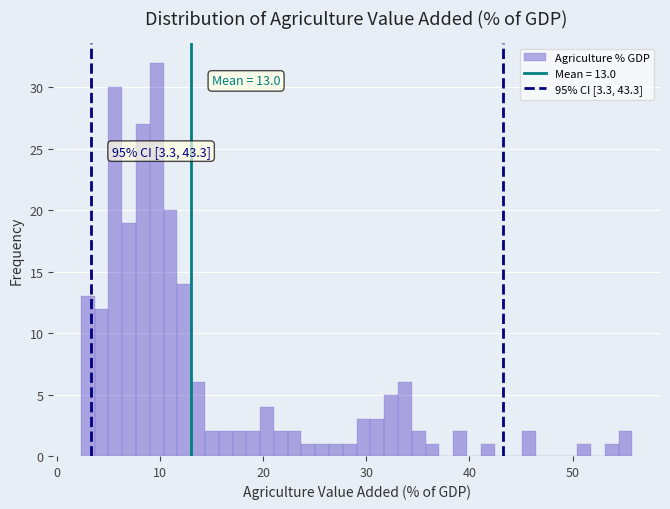

Read against the x-axis, roughly where is the centre of the tallest bar?

10